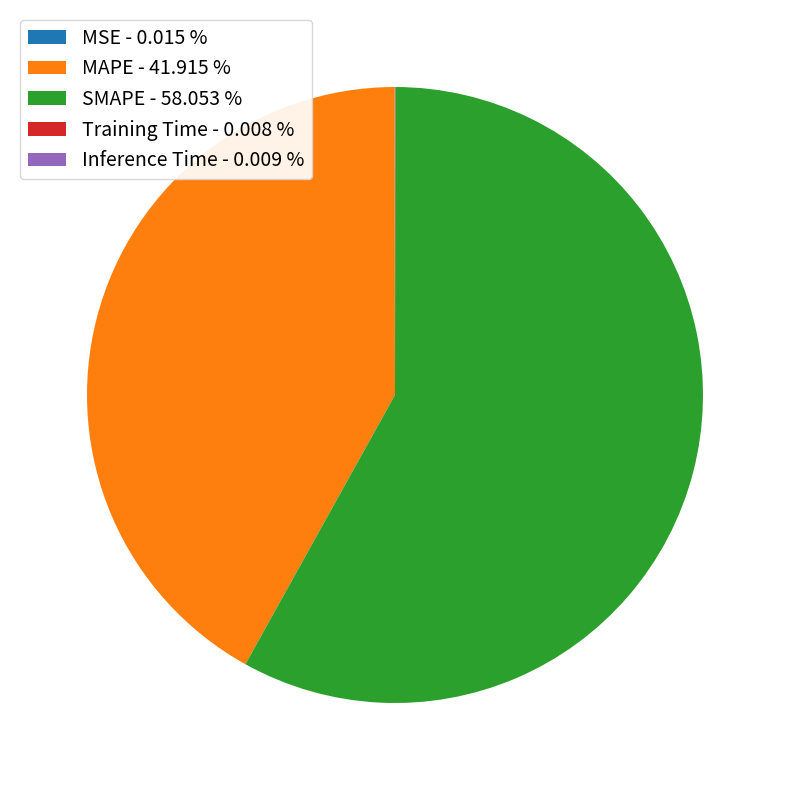

Does SMAPE - 58.053 % account for over 50% of the chart?

Yes